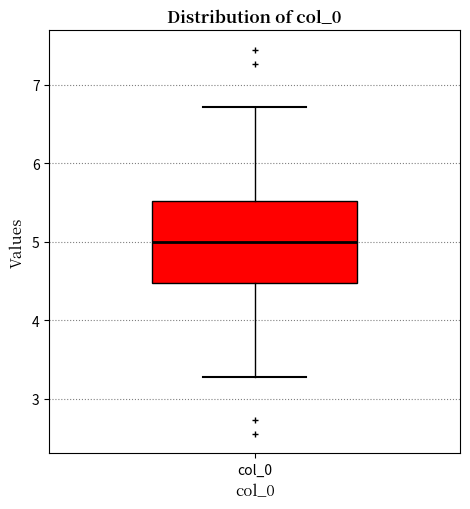

Read this box plot against the y-axis: the position of the median line, the range covered by the box, and the ends of both whiskers. The values are not printed on the chart, so give them approximately, as read against the axis.

median 5.0, box 4.5 to 5.5, whiskers 3.3 to 6.7